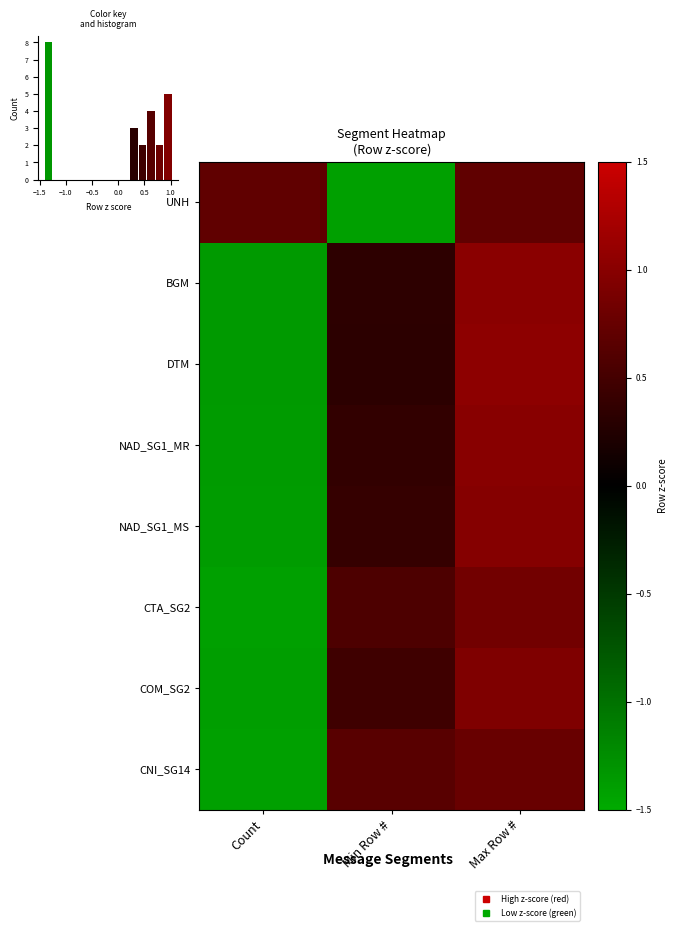

At Max Row #, list the series in order from largest to smallest.

DTM, BGM, NAD_SG1_MR, NAD_SG1_MS, COM_SG2, CTA_SG2, CNI_SG14, UNH